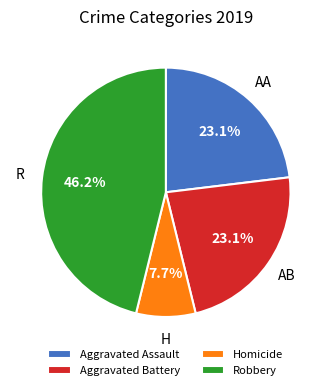

The Homicide slice represents 8% of the pie. True or false?

True